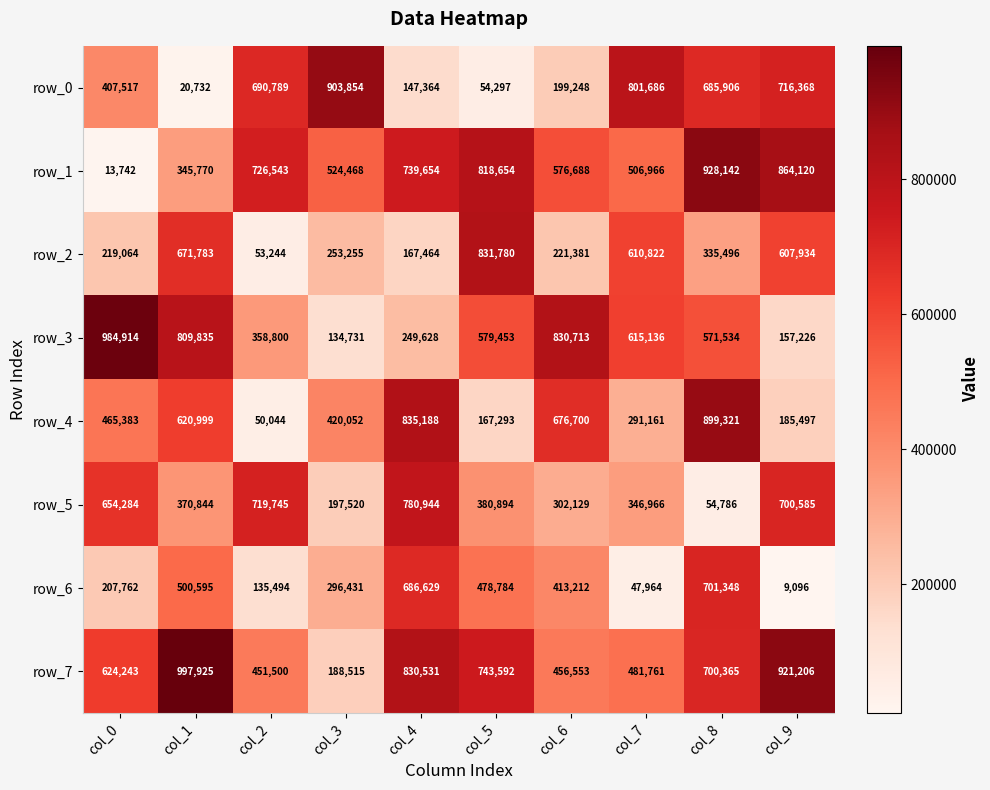

Which category has the highest value in the row_4 series?

col_8